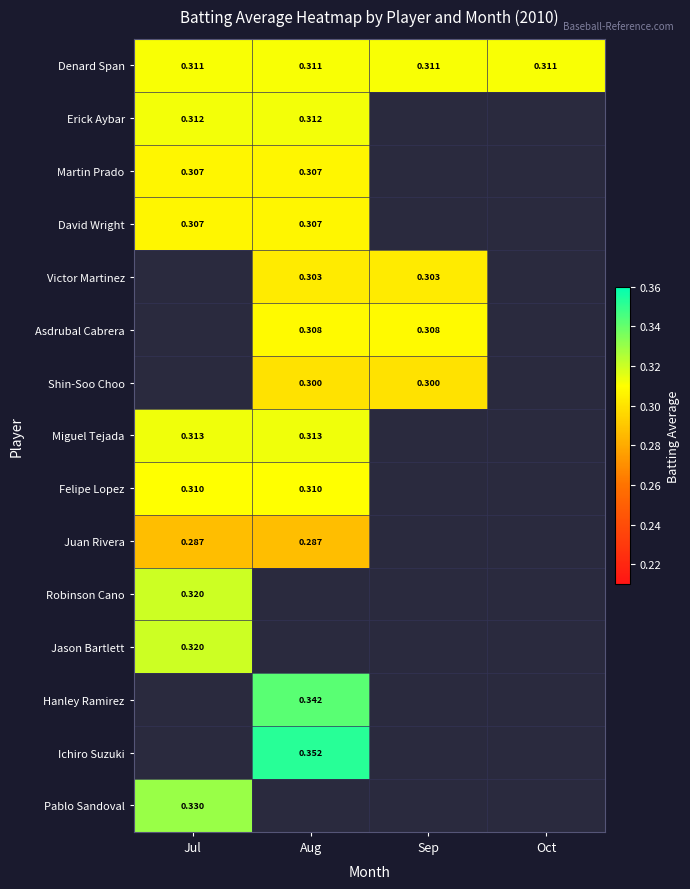

At how many categories does at least one series exceed 0?

4